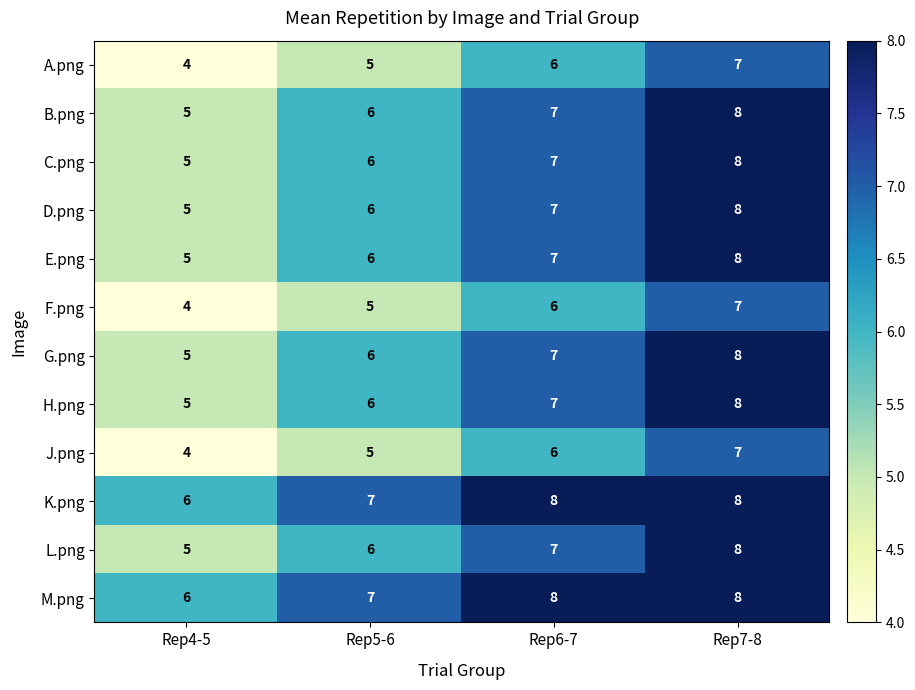

What is the minimum value for D.png?

5